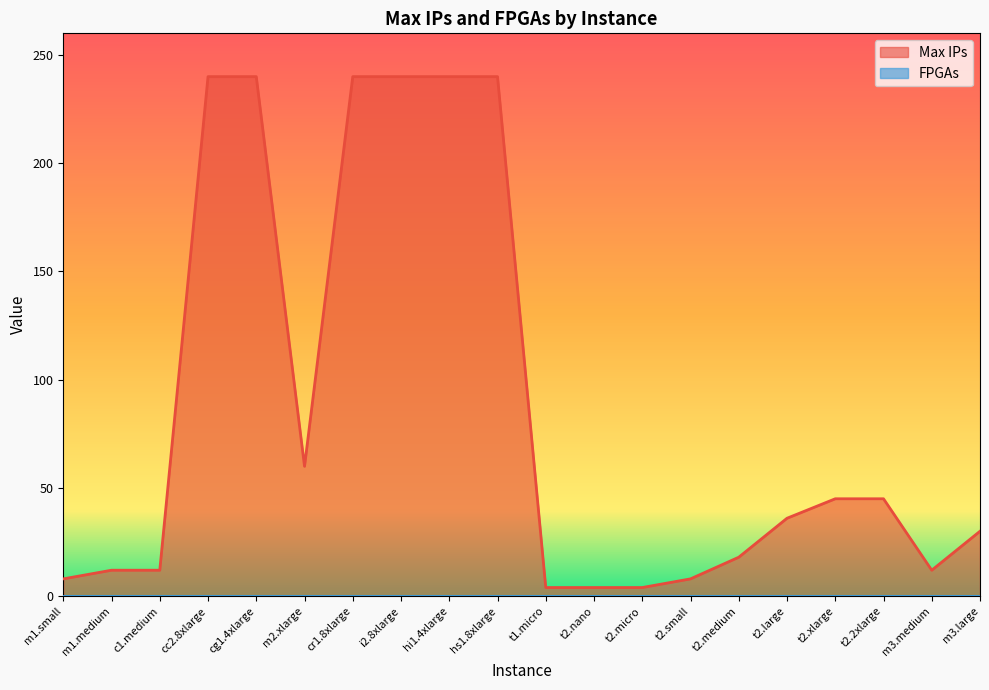

What is the difference between the second highest and second lowest values?

236